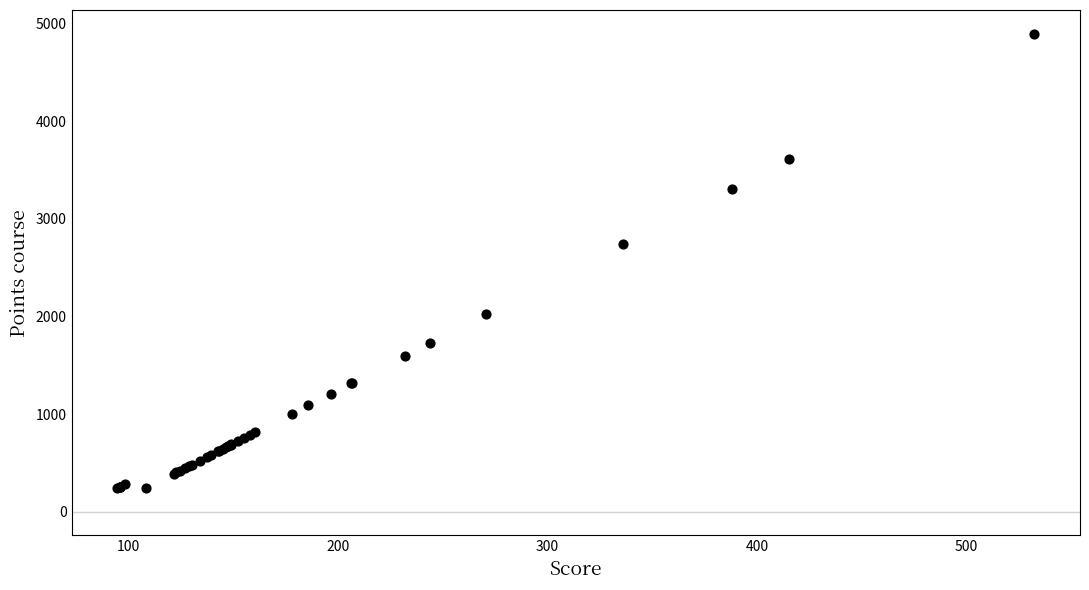

What Y value in the scatter plot is closest to 2568?

2739.6